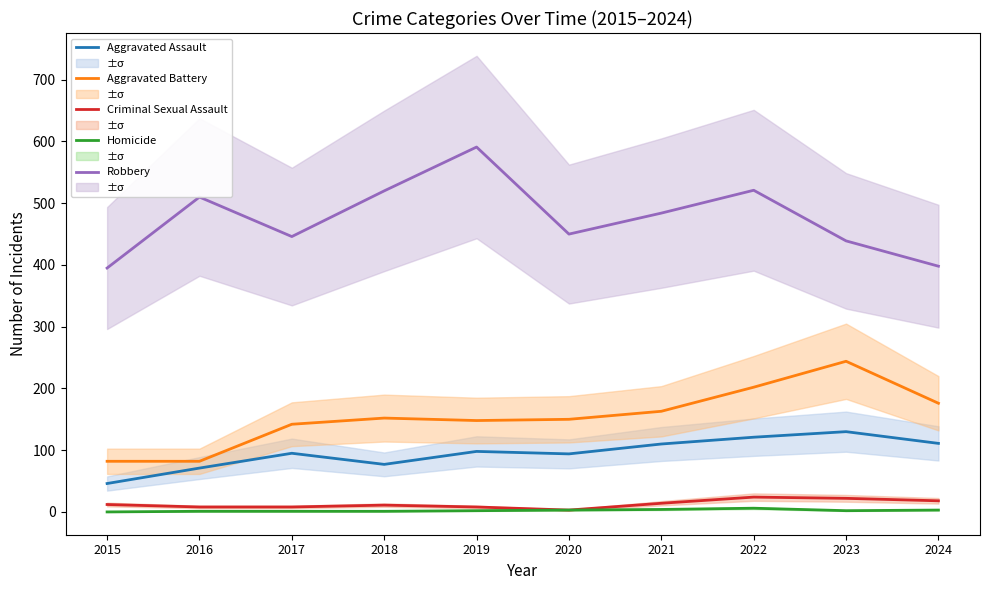

Between 2019 and 2024, which is larger?

2024